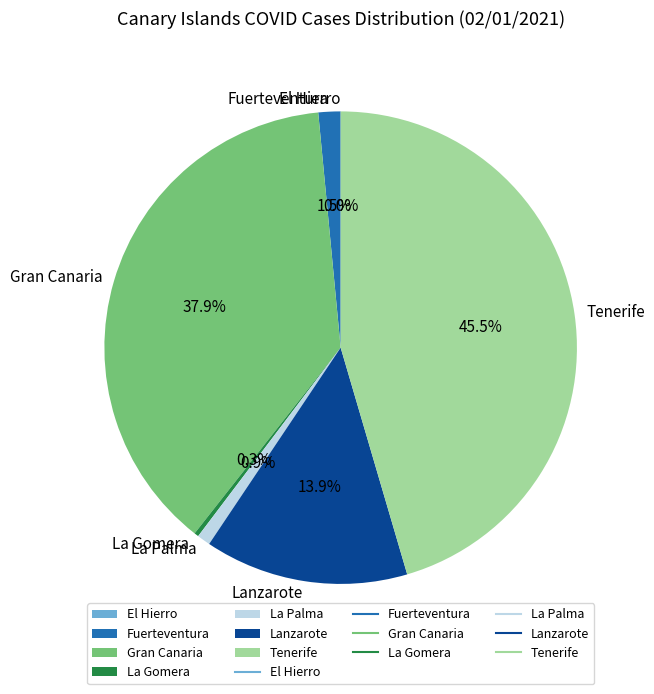

Which category has the biggest portion of the pie?

Tenerife